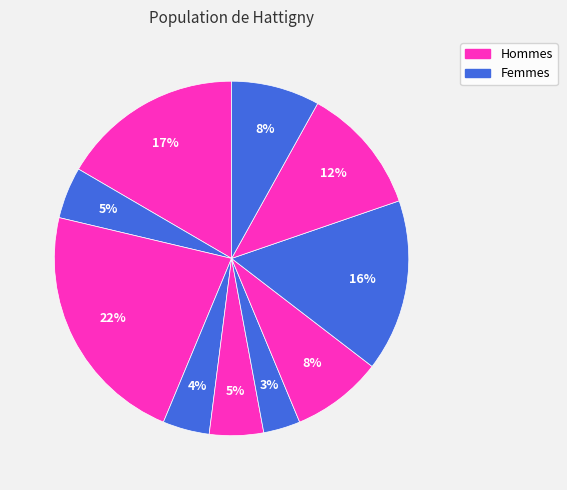

Count the number of slices in the pie.

10